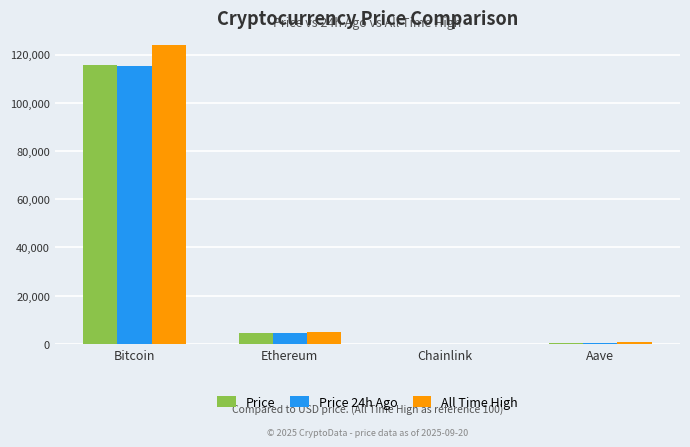

At which label does Price reach its peak?

Bitcoin